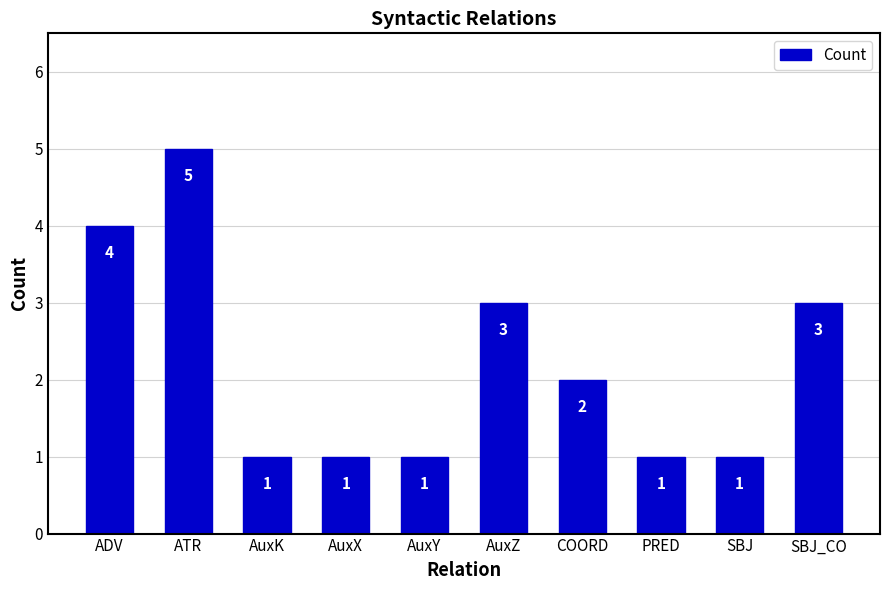

Reading left to right, list all the values displayed in this chart.

4	5	1	1	1	3	2	1	1	3